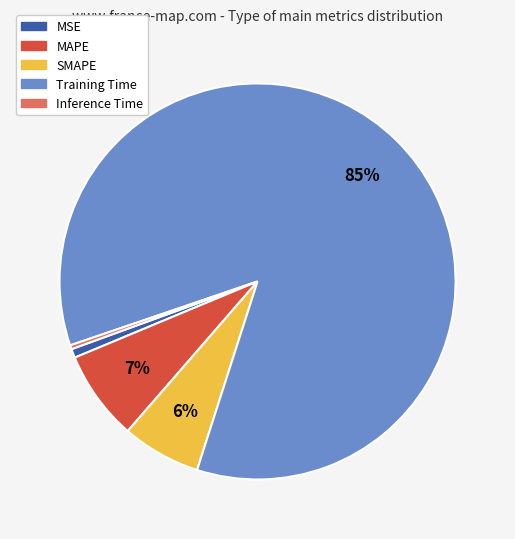

True or false: MAPE accounts for 19% of the total.

False